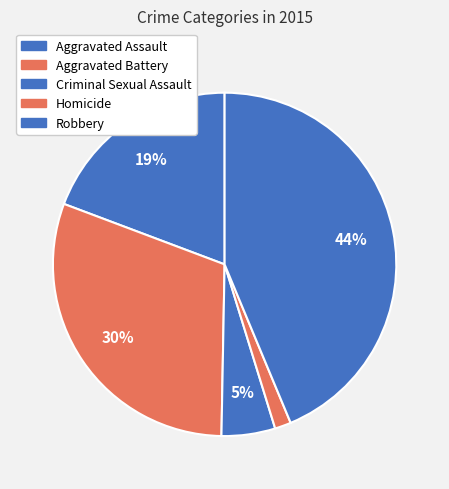

To the nearest percent, what percentage of the pie is Homicide?

2%